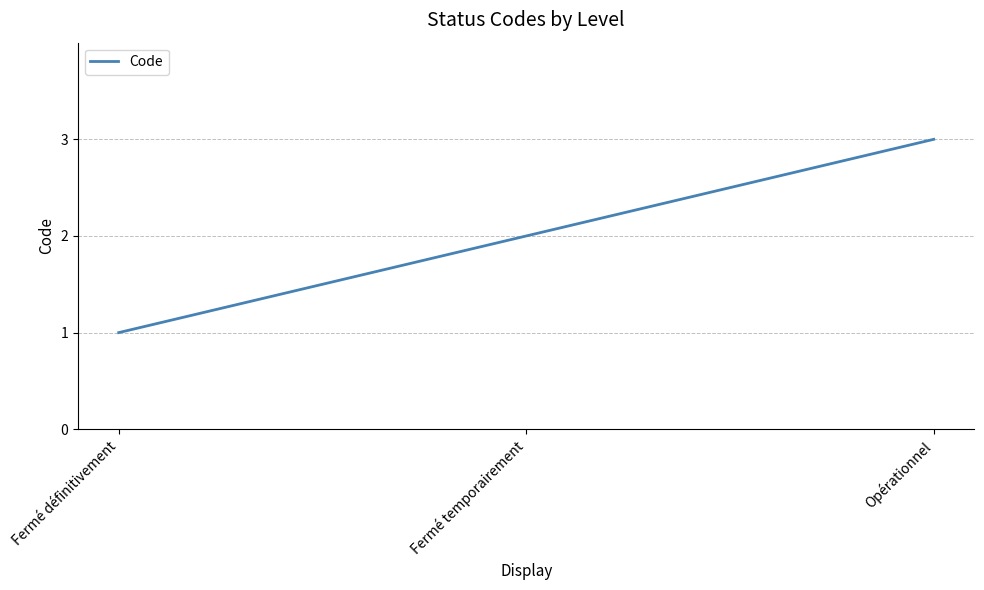

What is the approximate value at Opérationnel?

3